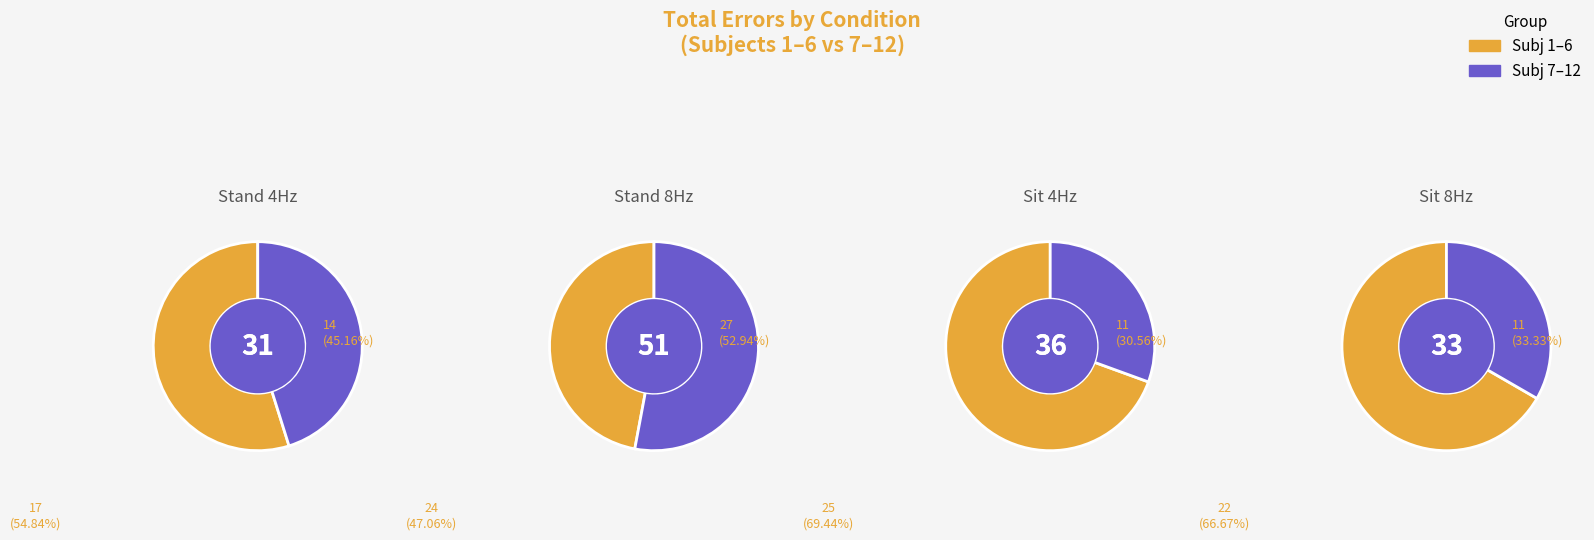

What is the difference between the highest and lowest values at 8?

5